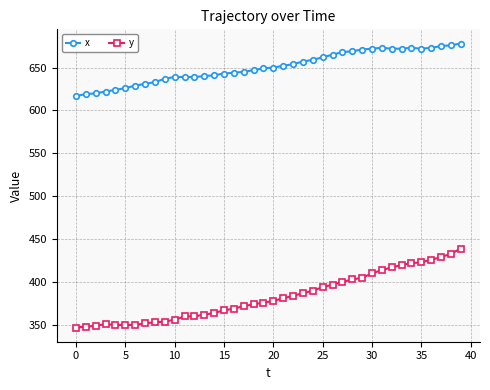

How many data points does each series have?

40